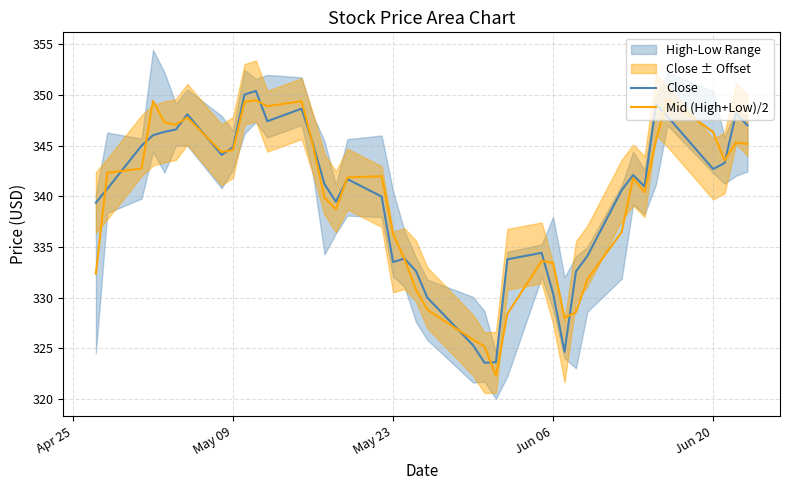

How many interior local valleys does the Mid (High+Low)/2 series have?

8